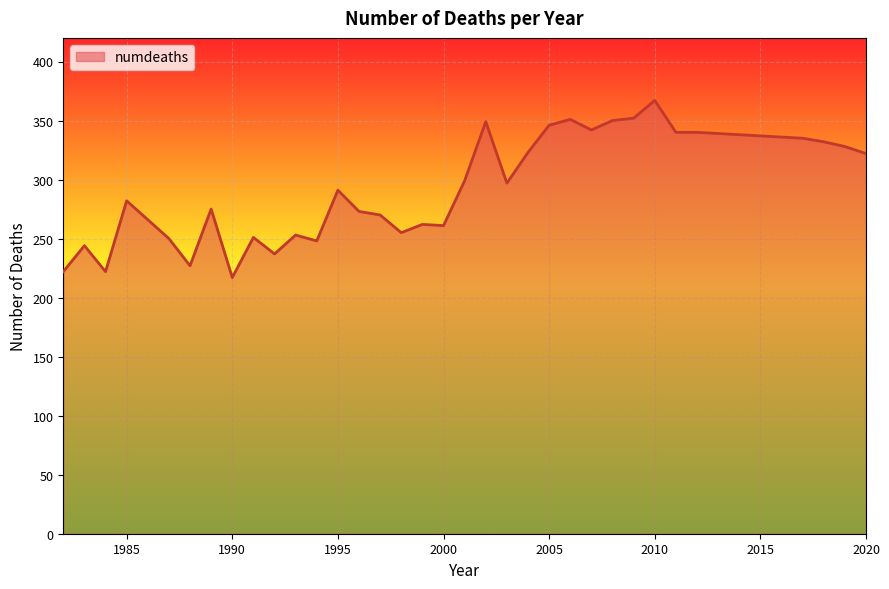

What is the maximum value shown in the chart?

367